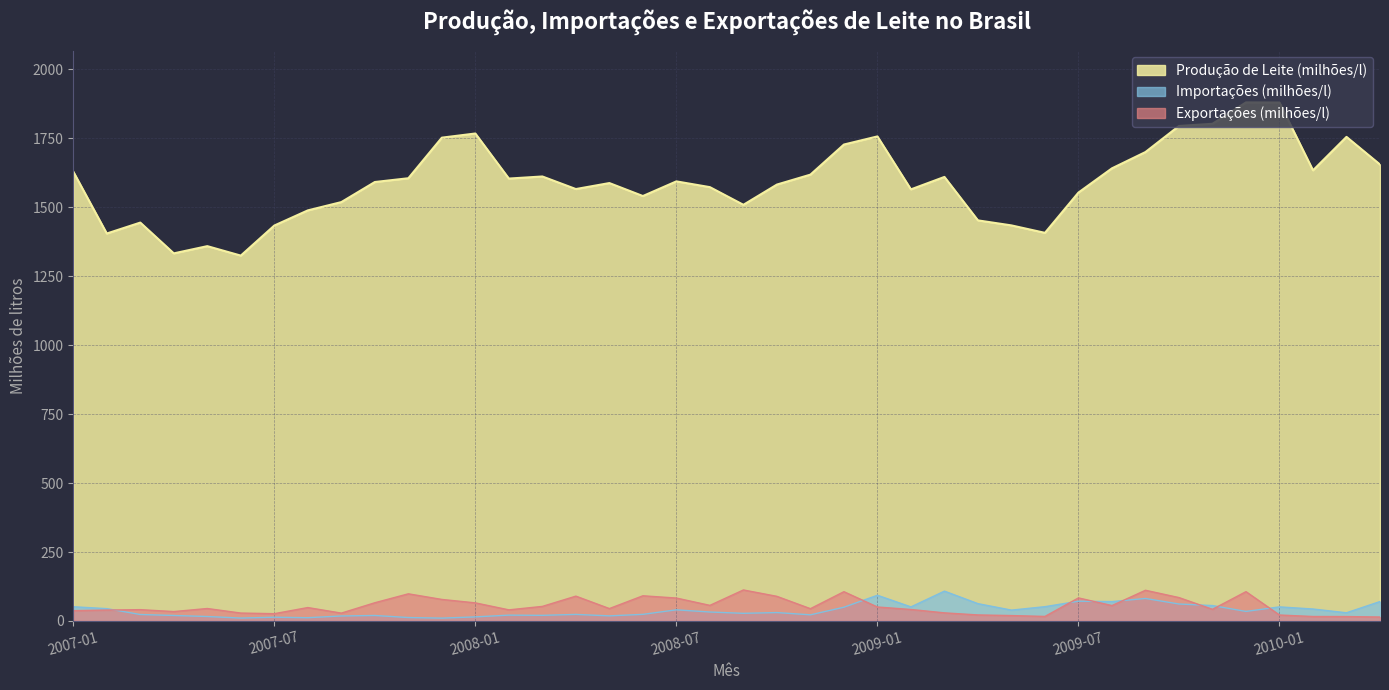

Reading left to right, extract all data points from this chart.

Produção de Leite (milhões/l): 2007-01=1629.5	2007-02=1405.1	2007-03=1444.7	2007-04=1333.1	2007-05=1359.3	2007-06=1324.9	2007-07=1434.0	2007-08=1489.0	2007-09=1519.0	2007-10=1591.8	2007-11=1605.5	2007-12=1752.7	2008-01=1767.8	2008-02=1604.4	2008-03=1611.9	2008-04=1566.3	2008-05=1588.0	2008-06=1541.0	2008-07=1594.2	2008-08=1573.2	2008-09=1509.2	2008-10=1582.6	2008-11=1618.6	2008-12=1727.8	2009-01=1757.2	2009-02=1565.2	2009-03=1610.3	2009-04=1452.7	2009-05=1434.5	2009-06=1407.5	2009-07=1553.6	2009-08=1641.5	2009-09=1700.5	2009-10=1795.1	2009-11=1803.1	2009-12=1880.6	2010-01=1880.1	2010-02=1634.2	2010-03=1755.5	2010-04=1655.3
Importações (milhões/l): 2007-01=51.5	2007-02=44.6	2007-03=23.3	2007-04=19.8	2007-05=16.0	2007-06=10.4	2007-07=13.5	2007-08=11.7	2007-09=18.0	2007-10=19.8	2007-11=12.3	2007-12=10.2	2008-01=14.7	2008-02=21.0	2008-03=20.3	2008-04=23.6	2008-05=18.4	2008-06=23.9	2008-07=40.3	2008-08=32.3	2008-09=27.6	2008-10=30.3	2008-11=22.1	2008-12=49.7	2009-01=93.1	2009-02=50.9	2009-03=108.1	2009-04=62.7	2009-05=39.2	2009-06=51.7	2009-07=71.5	2009-08=70.1	2009-09=81.5	2009-10=61.4	2009-11=55.7	2009-12=34.5	2010-01=51.0	2010-02=43.2	2010-03=29.6	2010-04=70.3
Exportações (milhões/l): 2007-01=37.2	2007-02=39.5	2007-03=40.9	2007-04=34.0	2007-05=45.1	2007-06=28.6	2007-07=26.3	2007-08=48.5	2007-09=28.3	2007-10=66.0	2007-11=98.3	2007-12=78.0	2008-01=65.5	2008-02=40.2	2008-03=52.7	2008-04=89.9	2008-05=44.9	2008-06=91.2	2008-07=83.0	2008-08=56.4	2008-09=112.3	2008-10=89.2	2008-11=44.4	2008-12=106.0	2009-01=50.5	2009-02=41.5	2009-03=29.3	2009-04=21.7	2009-05=19.5	2009-06=16.3	2009-07=83.5	2009-08=55.7	2009-09=111.2	2009-10=84.7	2009-11=42.2	2009-12=106.2	2010-01=21.5	2010-02=16.0	2010-03=15.8	2010-04=14.2